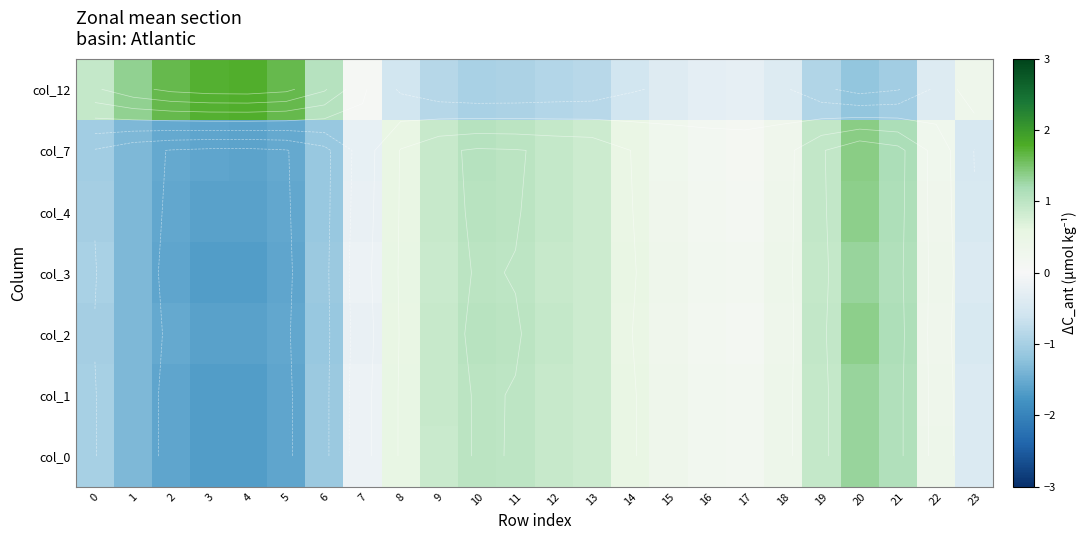

Which category has the highest value across all series?

4